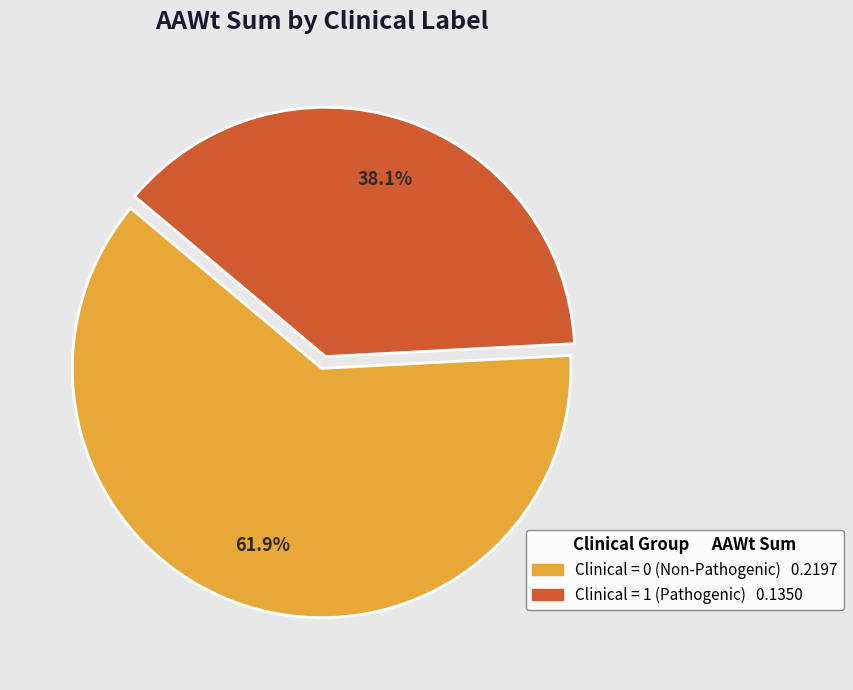

What is the majority slice?

Clinical = 0